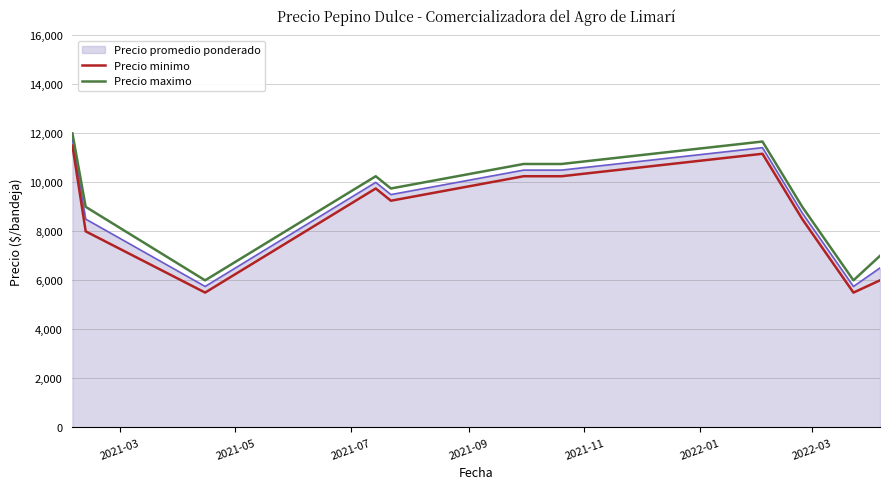

How many lines are shown in the chart?

3